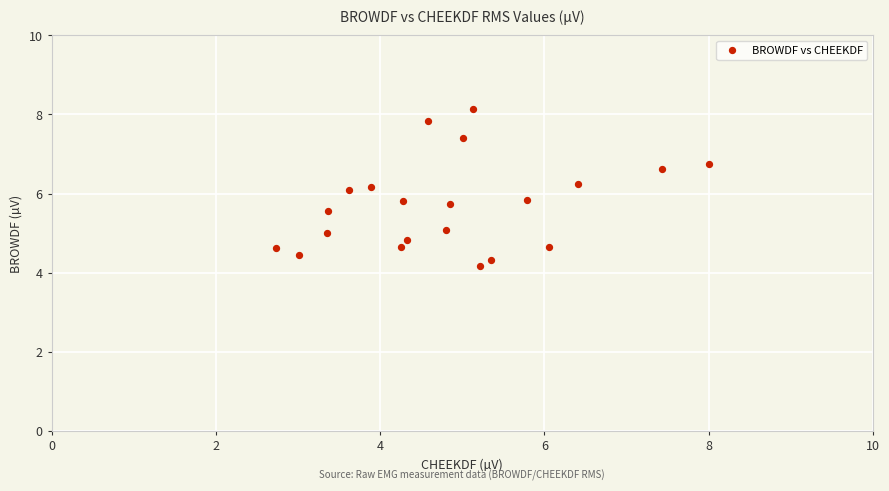

What is the range of Y values (max minus min)?

4.0